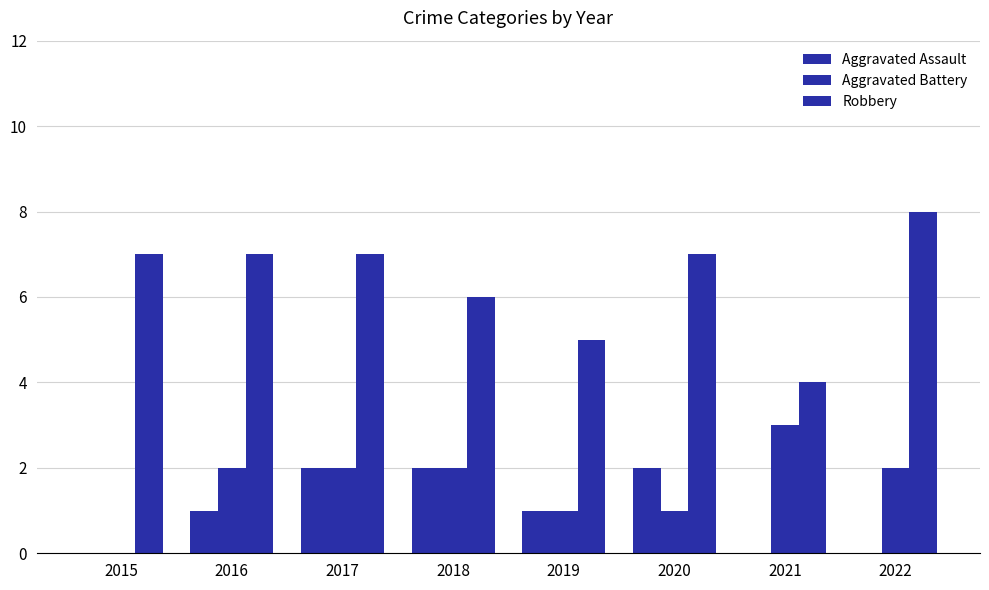

What is the difference between the Robbery values at 2020 and 2019?

2